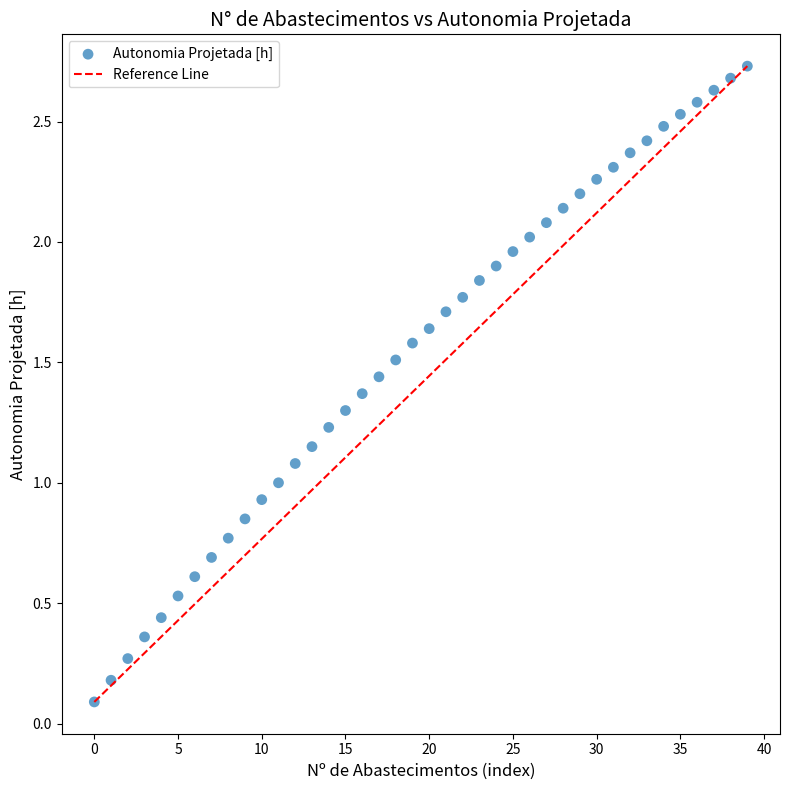

How many data points are displayed?

40